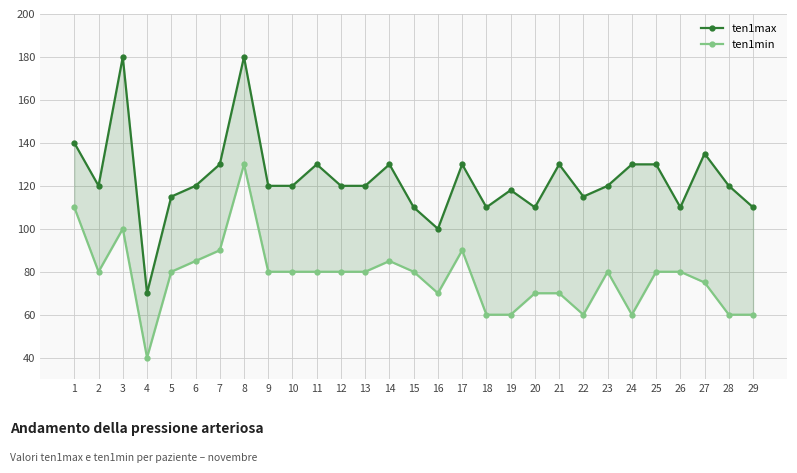

True or false: ten1max and ten1min cross at least once.

False